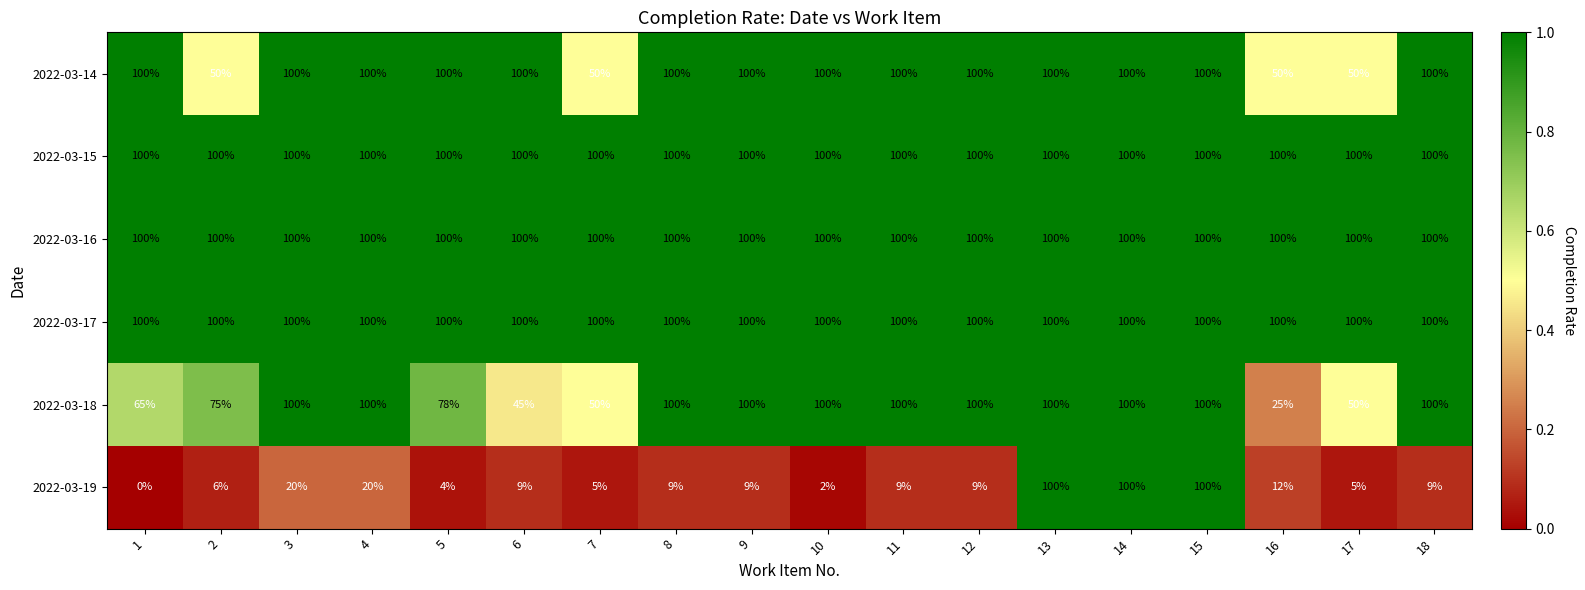

Count the number of categories in the chart.

18